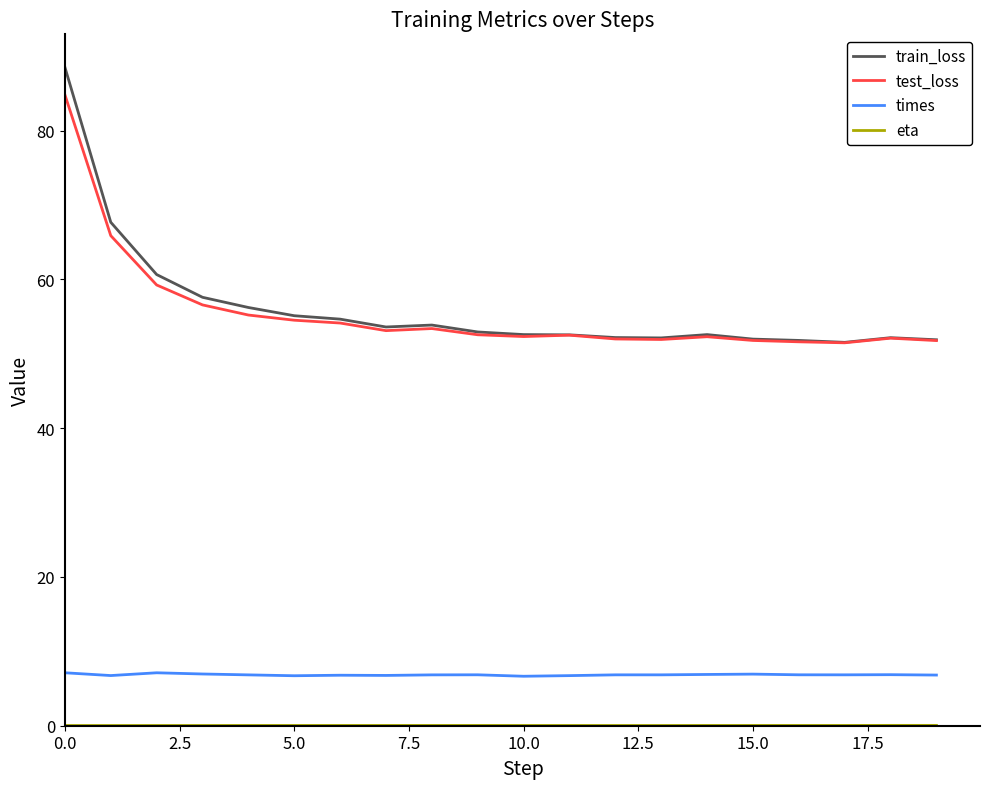

Which series has the largest range (max minus min)?

train_loss